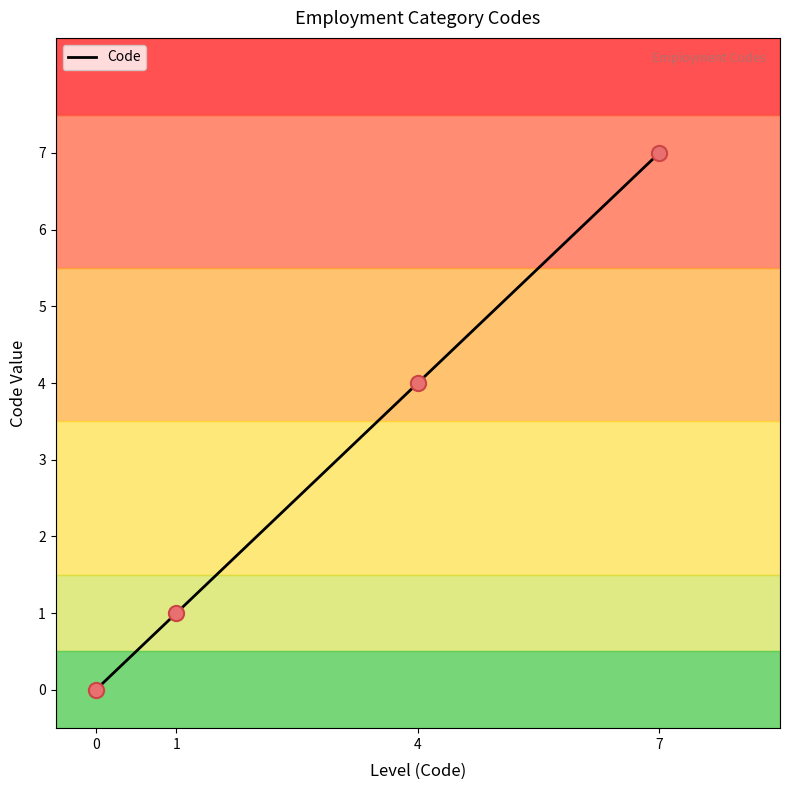

Approximately how many times larger is the value at 4 compared to 7?

0.6